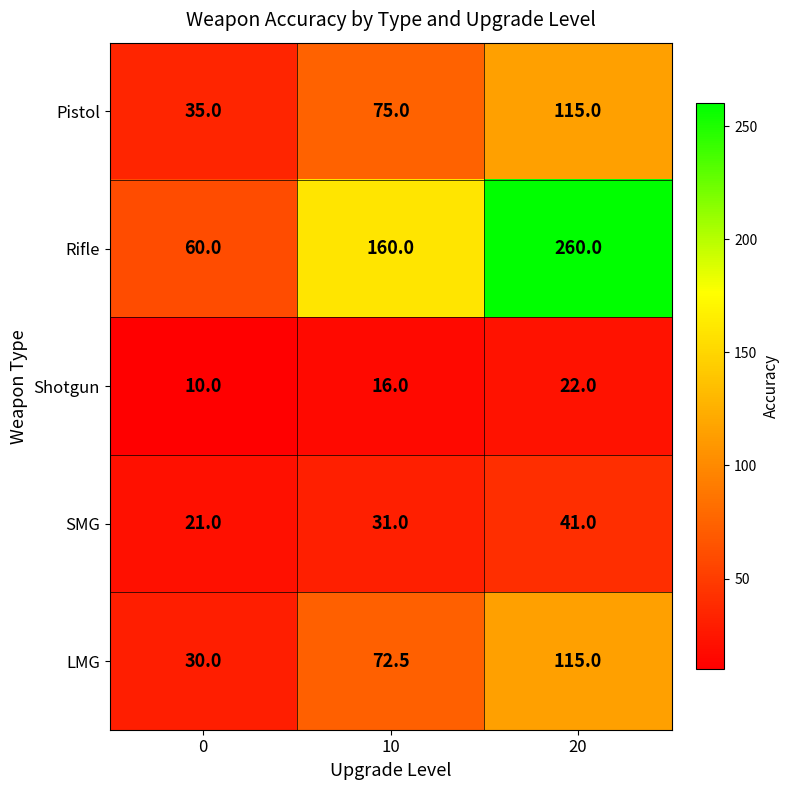

What is the approximate value of SMG at 0?

21.0